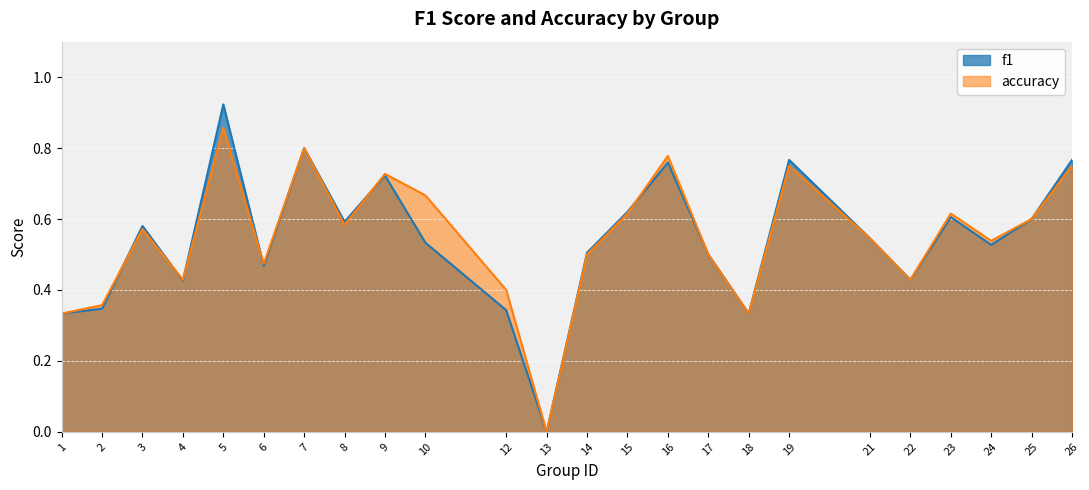

Rank the series at 19 from highest to lowest value.

f1, accuracy